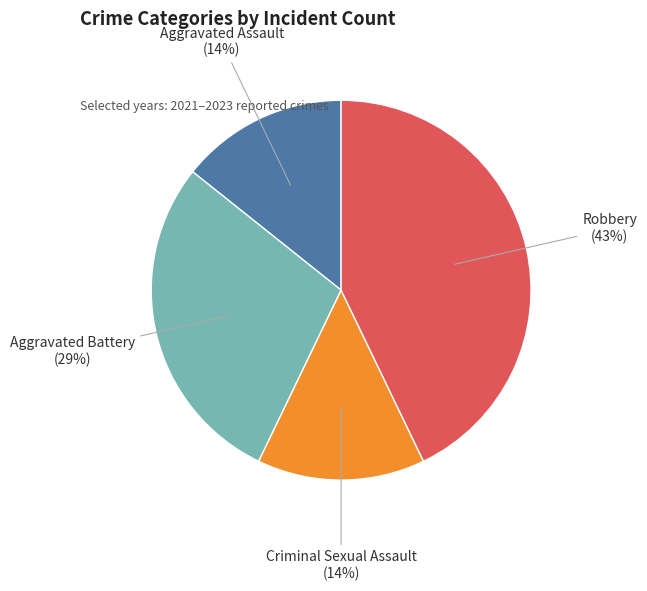

Count the number of slices in the pie.

4